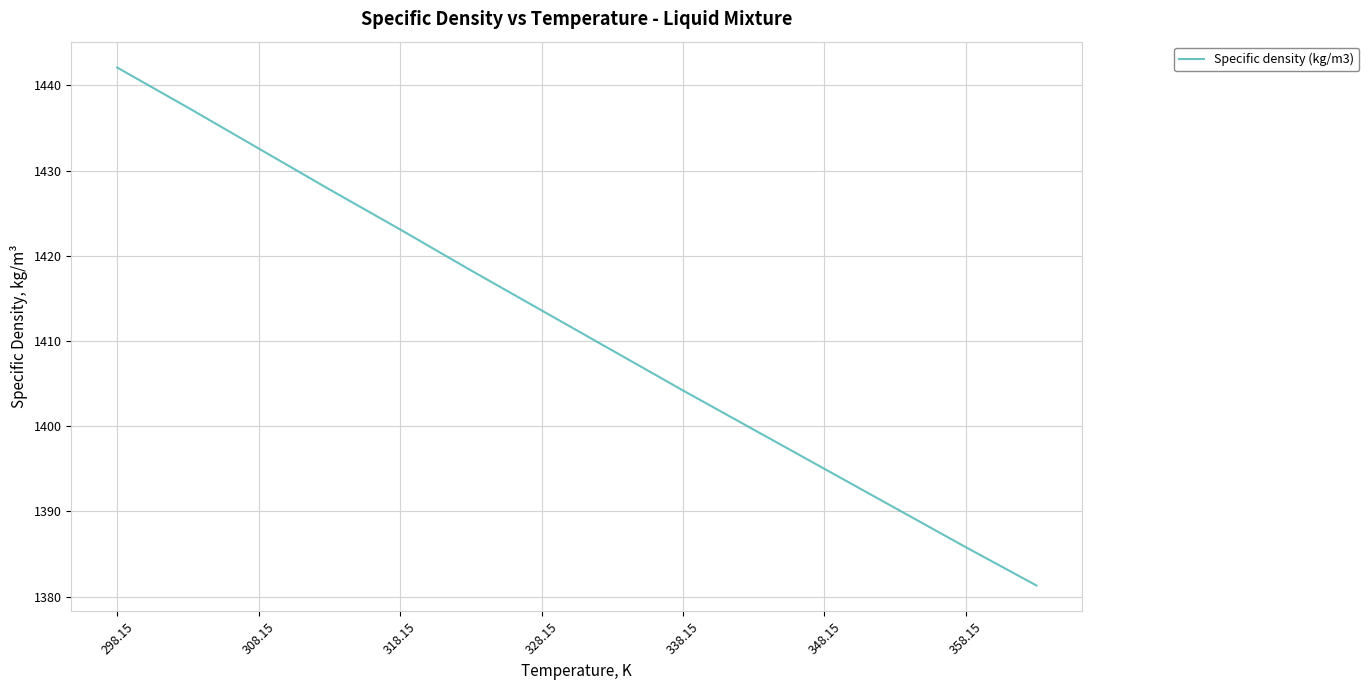

What is the minimum value shown in the chart?

1381.3